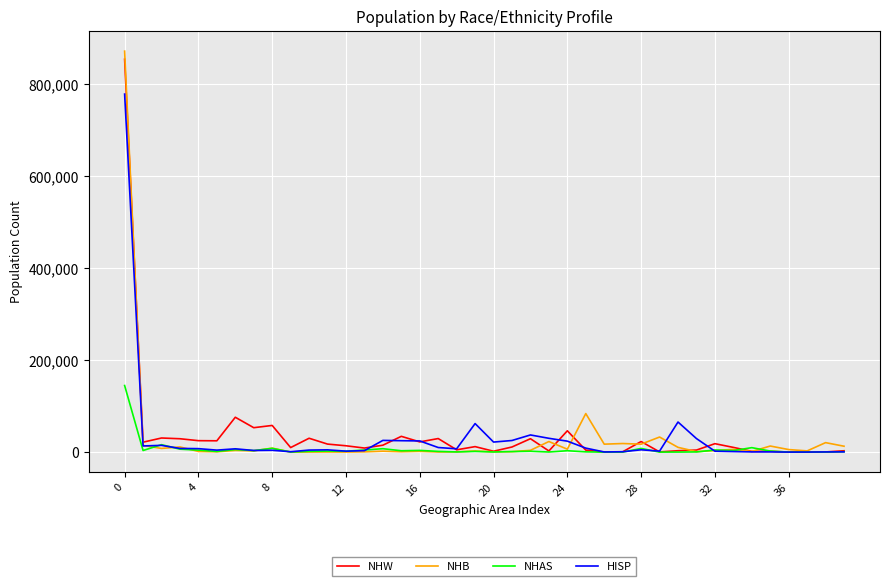

True or false: NHB and NHW intersect in this chart.

True